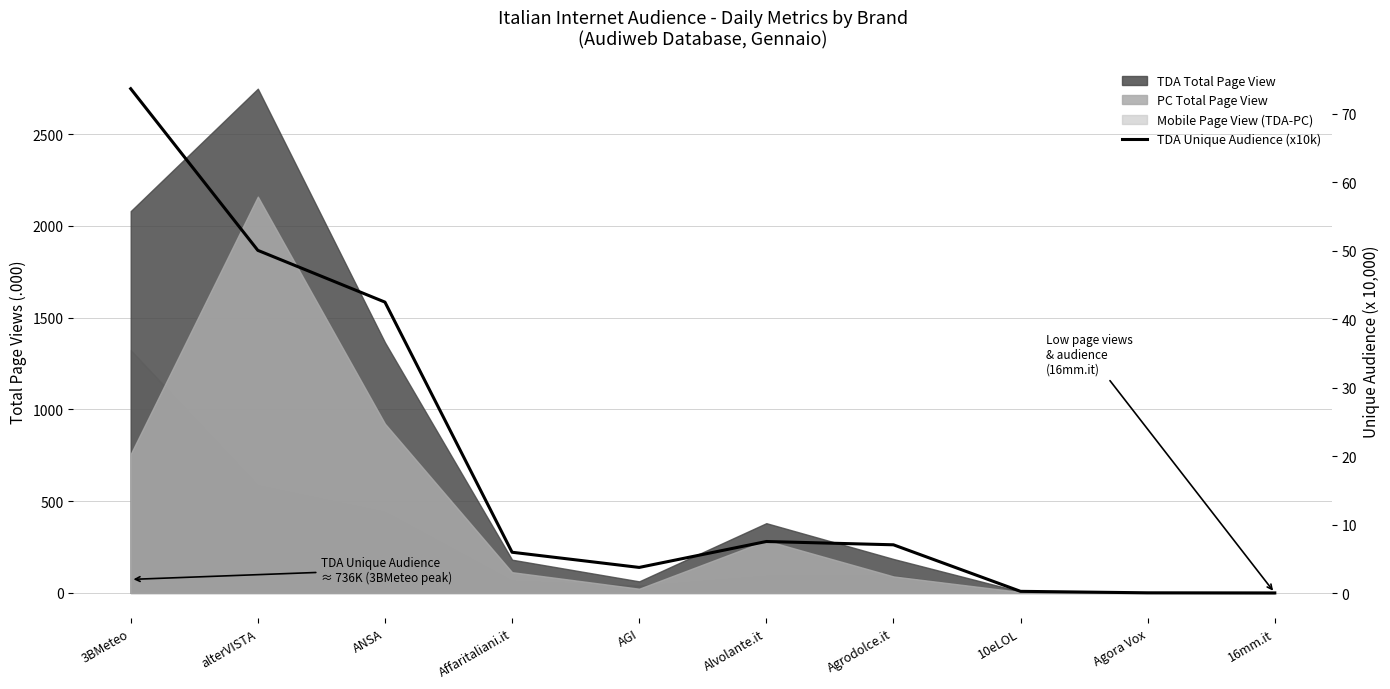

Reading left to right, extract all data points from this chart.

3BMeteo=73.7	alterVISTA=50.1	ANSA=42.5	Affaritaliani.it=6.0	AGI=3.7	Alvolante.it=7.5	Agrodolce.it=7.0	10eLOL=0.2	Agora Vox=0.0	16mm.it=0.0